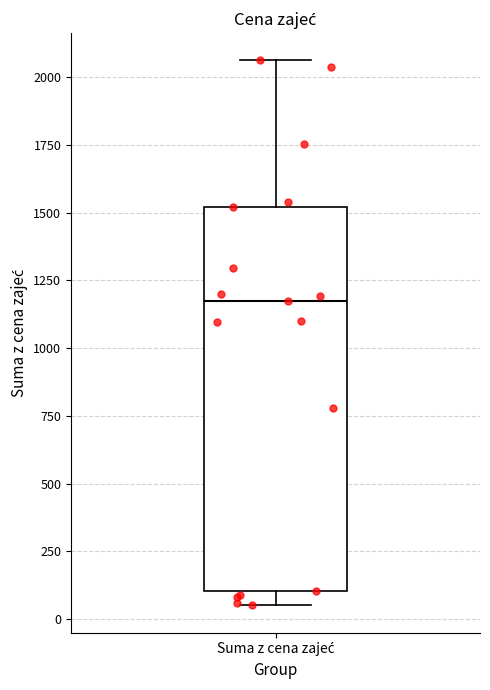

Read this box plot against the y-axis: the position of the median line, the range covered by the box, and the ends of both whiskers. The values are not printed on the chart, so give them approximately, as read against the axis.

median 1200, box 100 to 1500, whiskers 50 to 2050